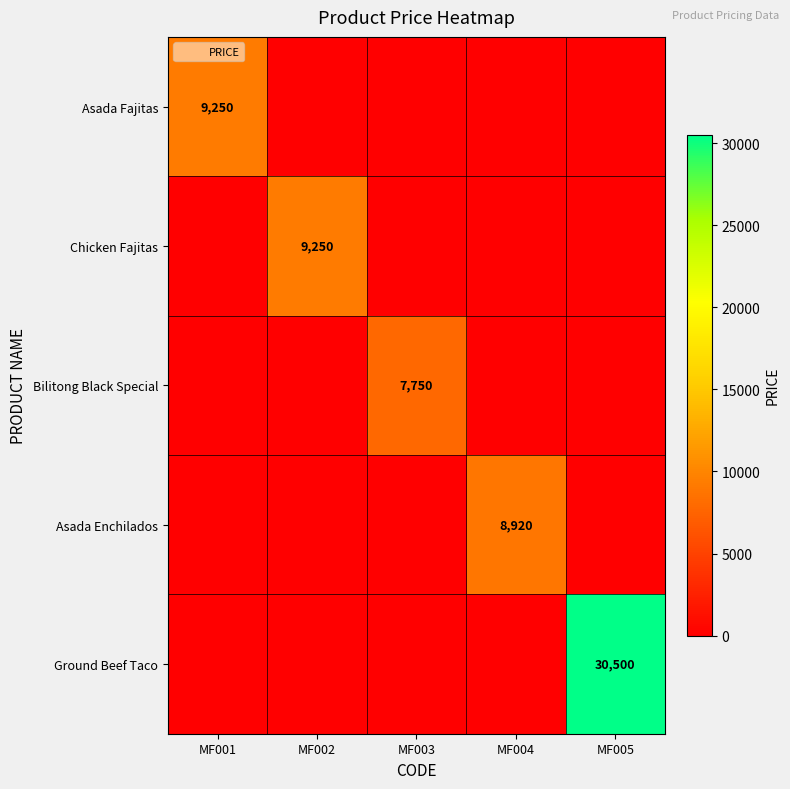

What is the total value across all series at MF002?

9250